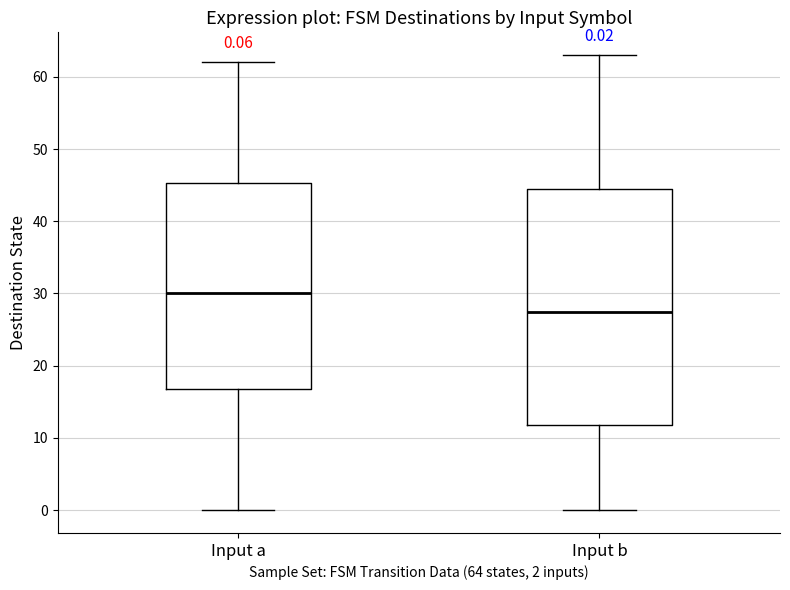

Which box has the highest median line?

Input a